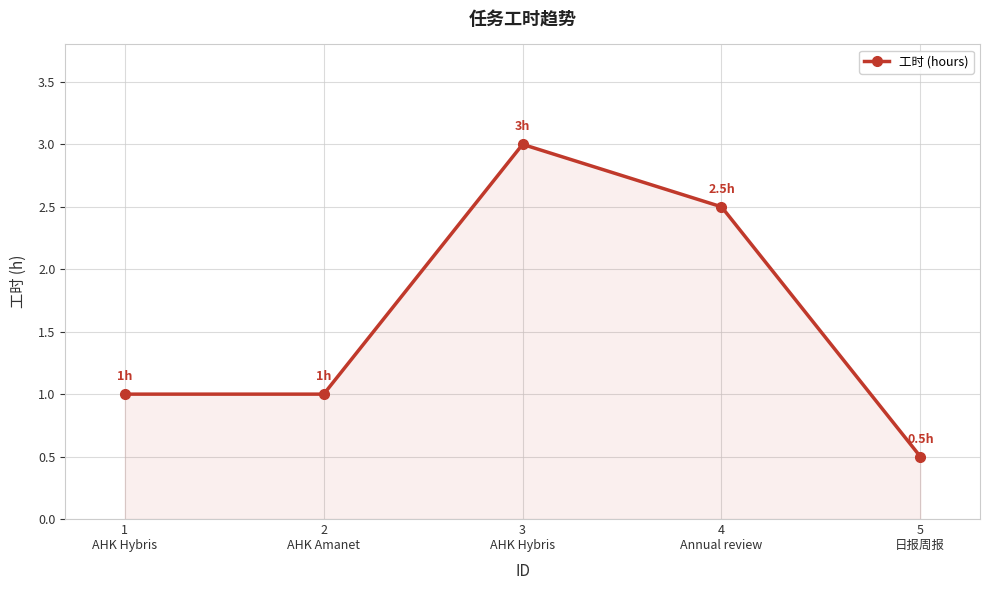

What is the sum of the values at 3
AHK Hybris and 2
AHK Amanet?

4.0